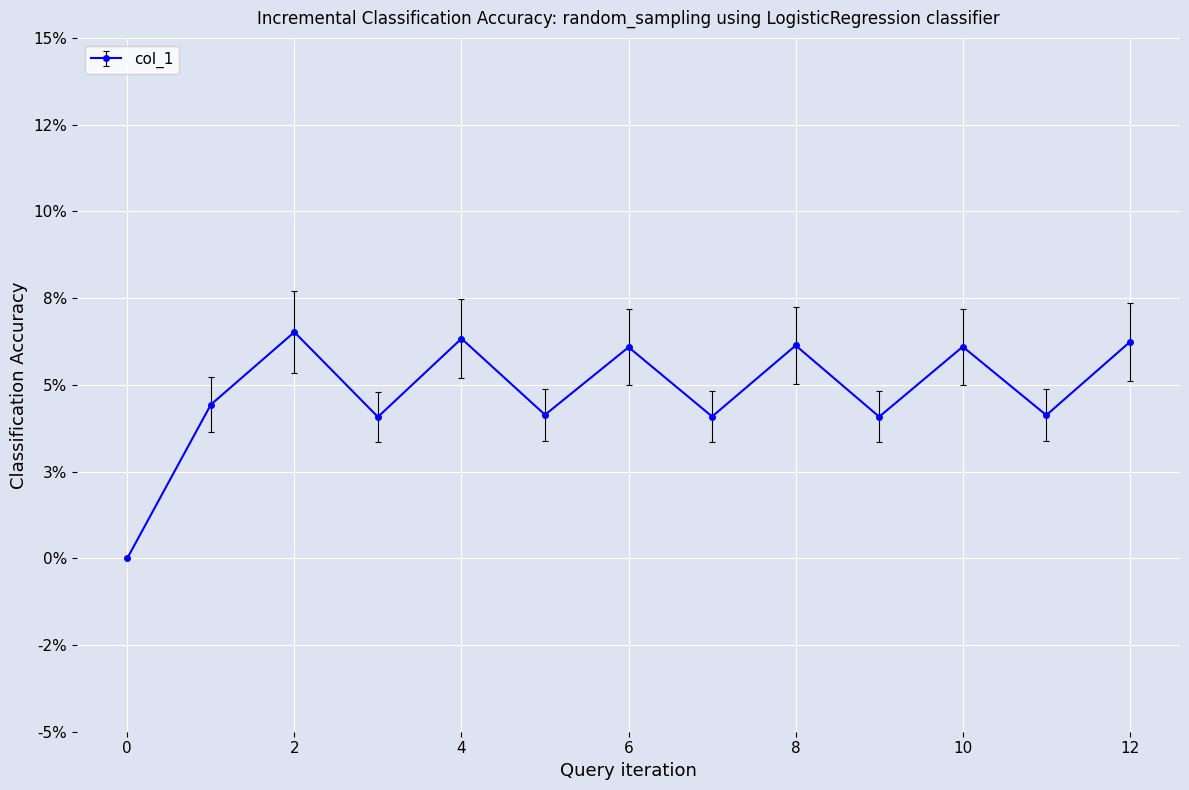

Is this an area chart (filled region under the line)?

No